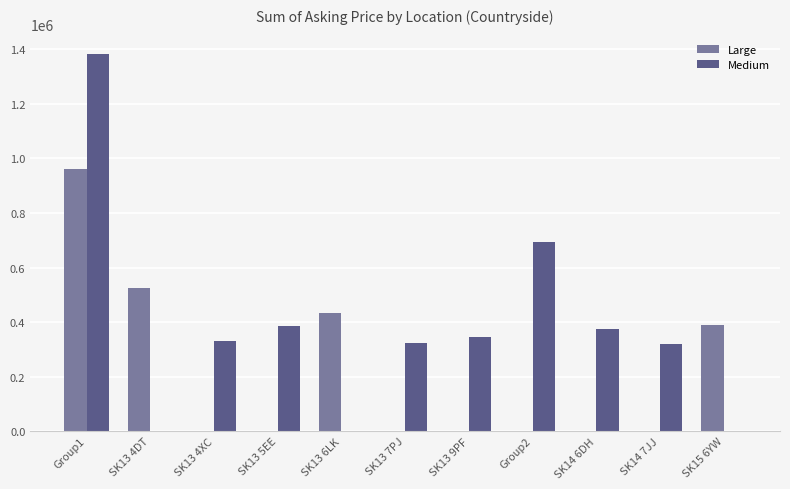

The value of Large at SK13 4DT is 926467. True or false?

False